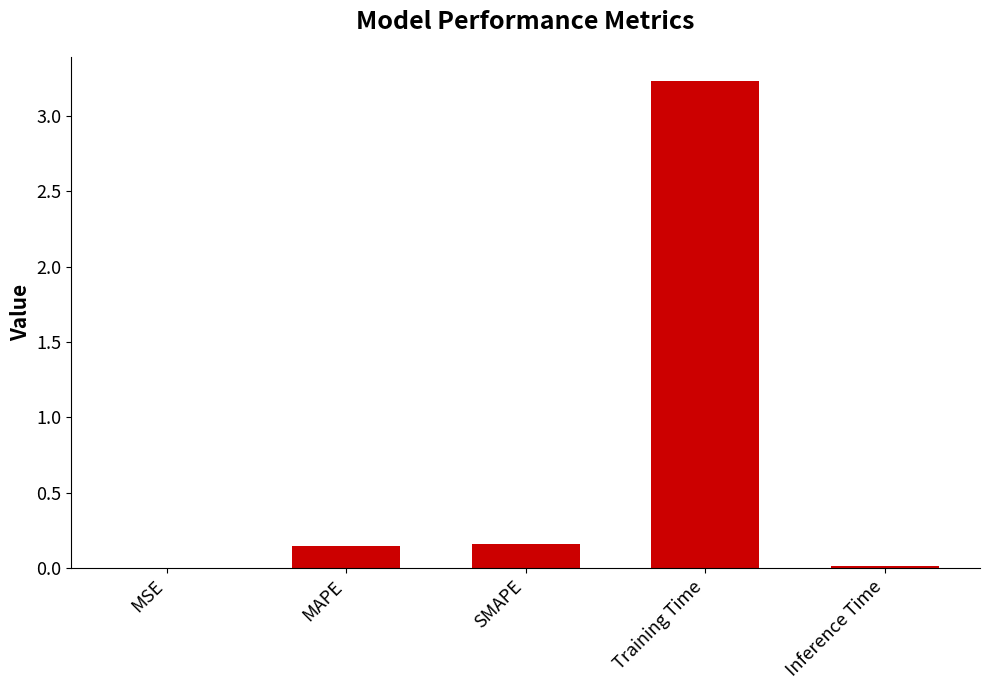

What is the sum of all values?

3.5